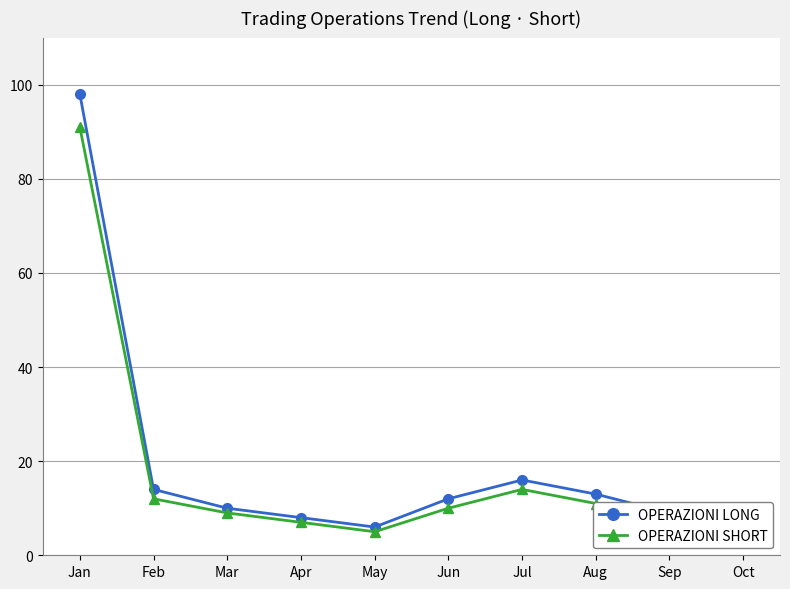

At which label does OPERAZIONI LONG reach its minimum?

May